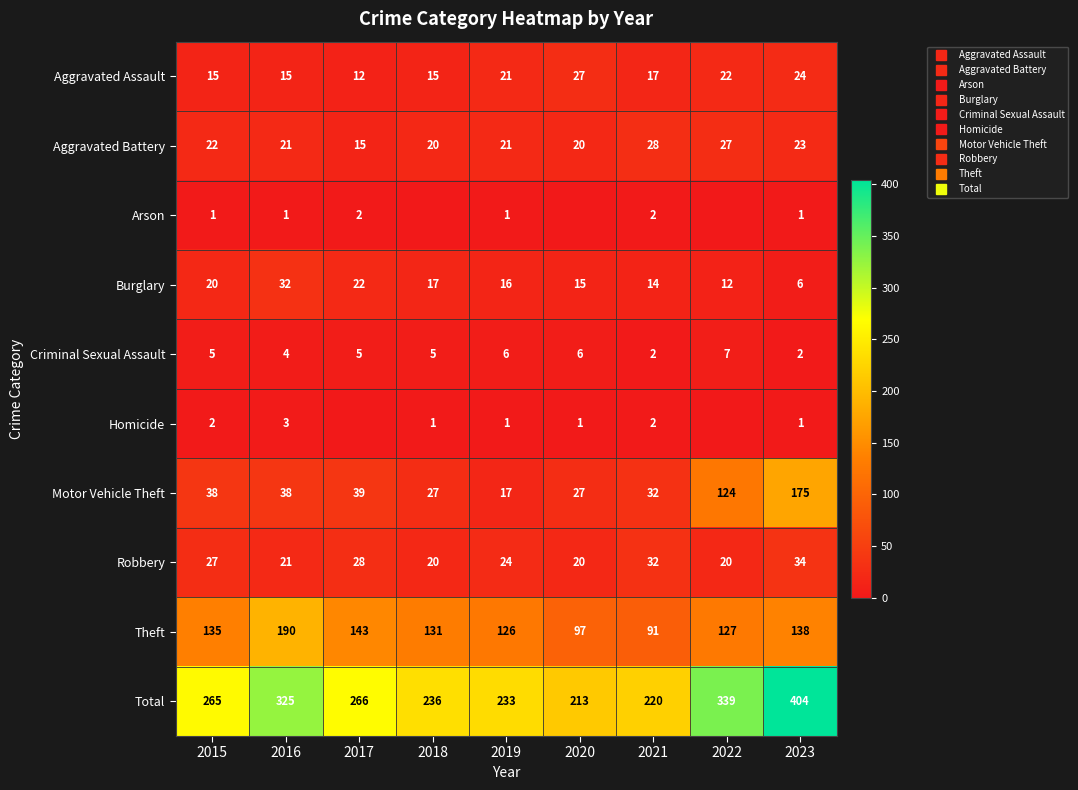

What is the average value of the Criminal Sexual Assault series?

5